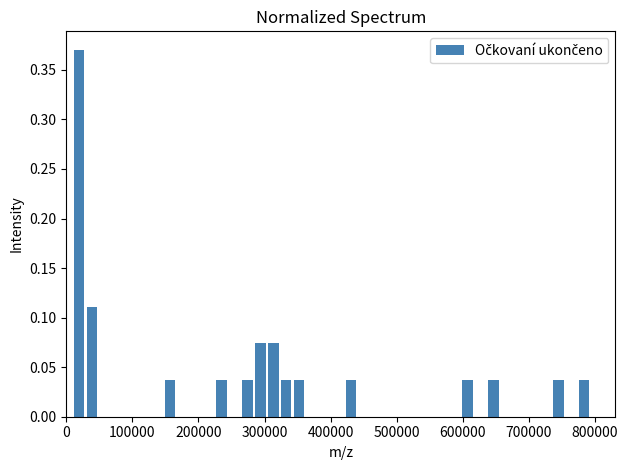

Read against the x-axis, roughly where is the centre of the tallest bar?

20000